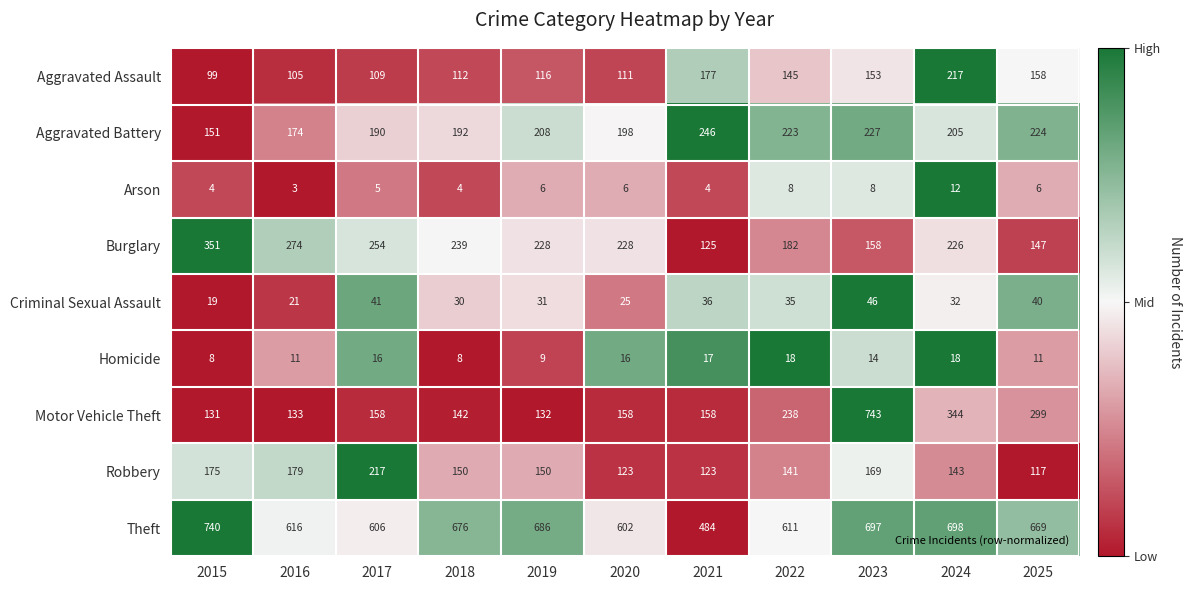

The value of Arson at 2020 is 4. True or false?

False